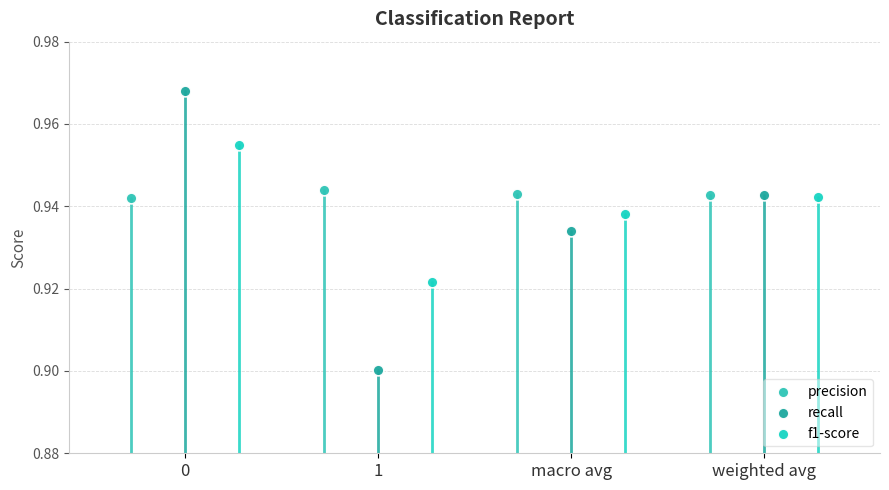

Which series contains the lowest Y value?

recall